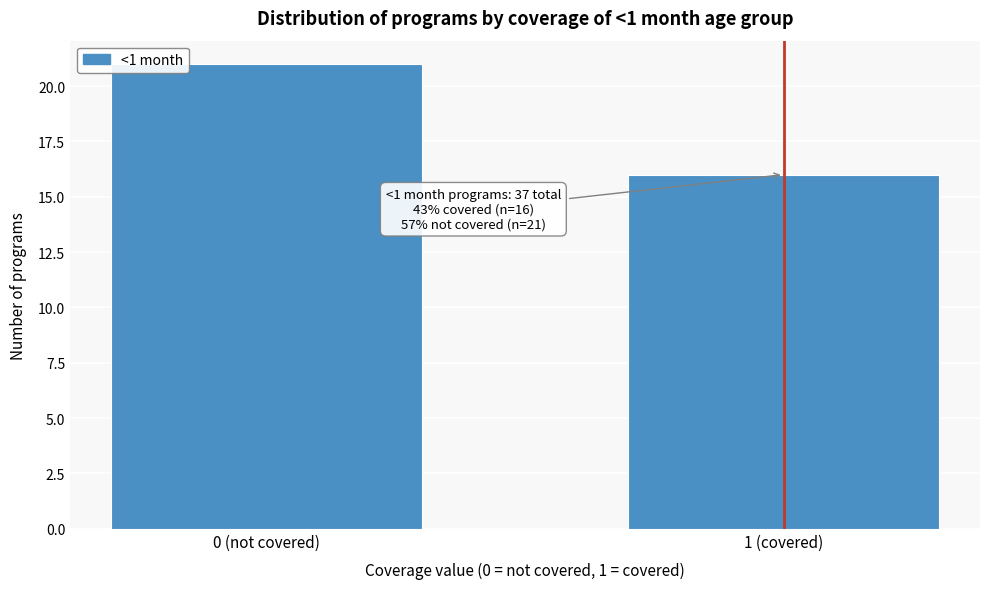

Reading left to right, list all the values displayed in this chart.

0 (not covered)=21	1 (covered)=16